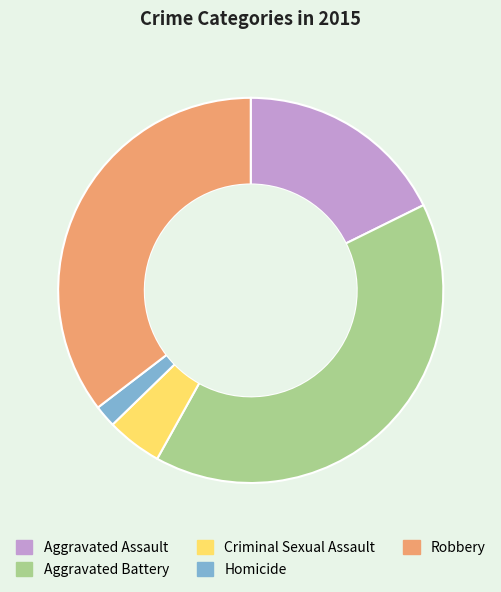

Do Criminal Sexual Assault and Aggravated Assault together represent more than half of the pie?

No